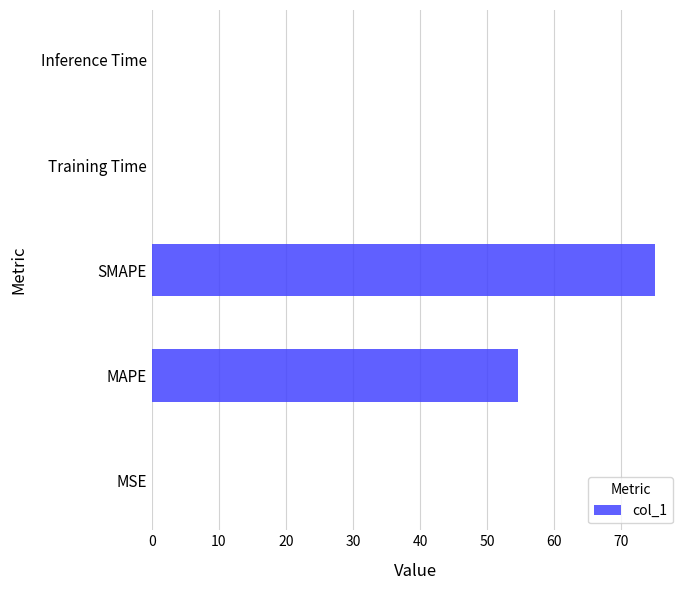

What is the greatest value displayed?

75.0